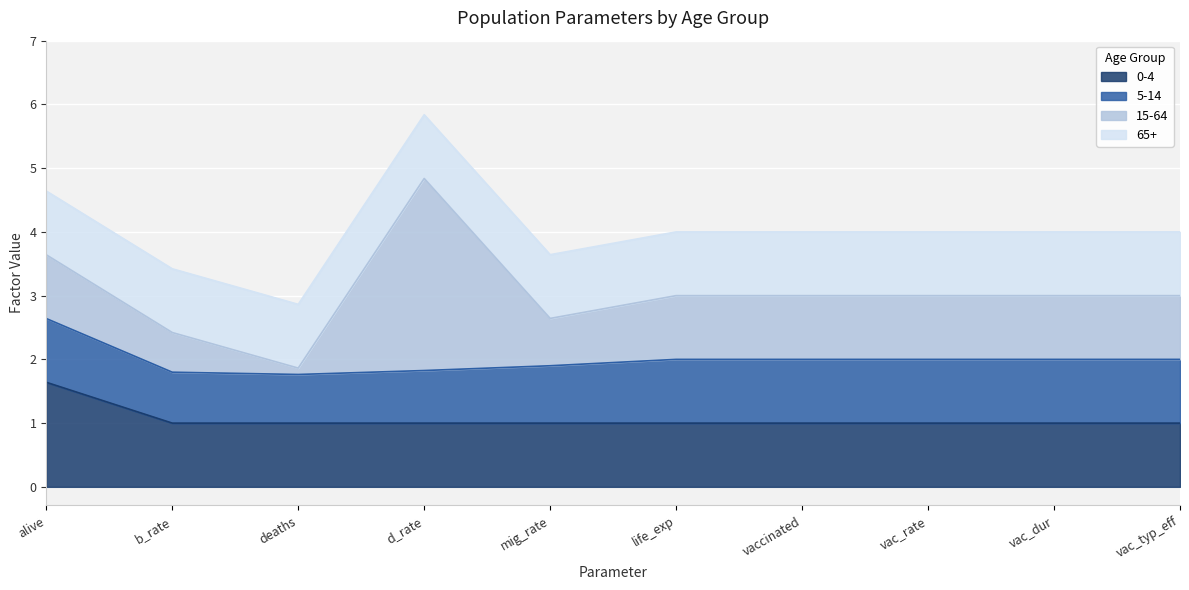

What is the lowest value of the 0-4 series?

1.0